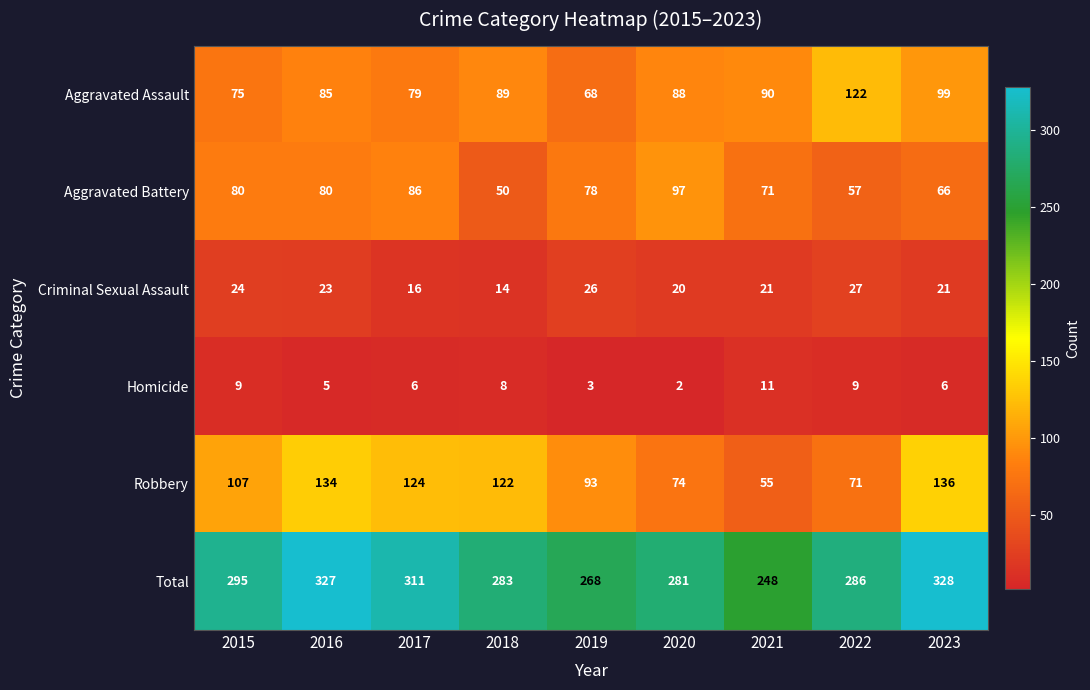

Rank the series by their maximum value, from lowest to highest.

Homicide, Criminal Sexual Assault, Aggravated Battery, Aggravated Assault, Robbery, Total